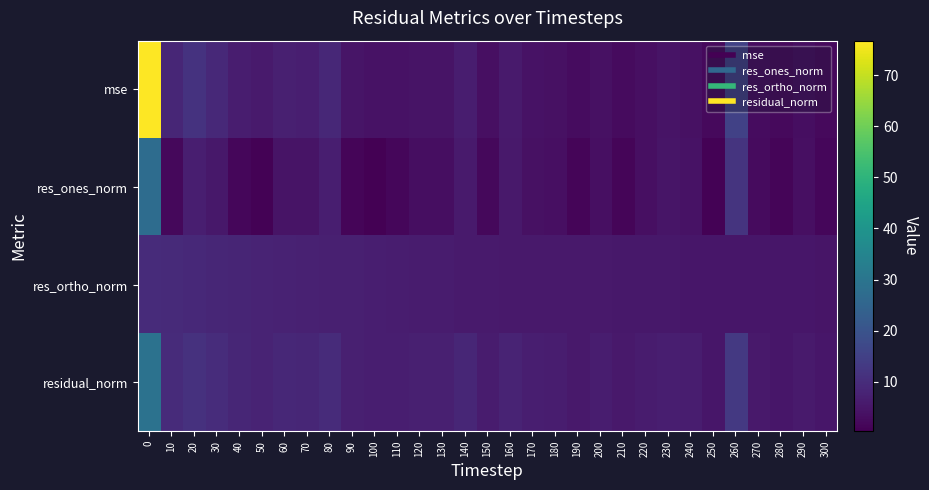

At 100, list the series in order from largest to smallest.

residual_norm, res_ortho_norm, mse, res_ones_norm